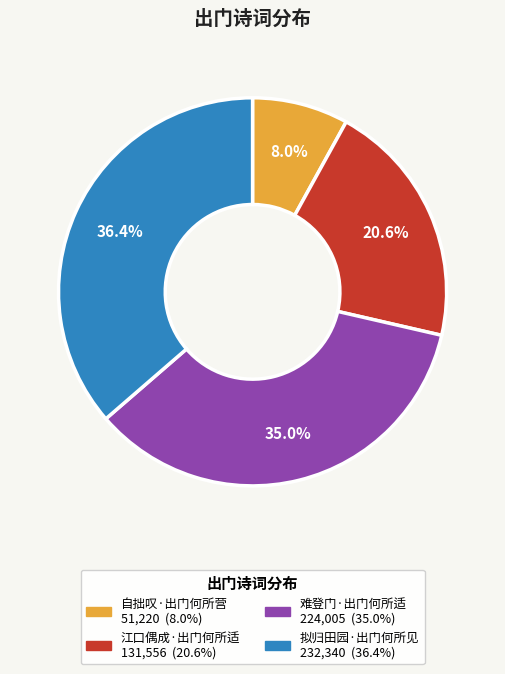

Which slice is the largest?

拟归田园·出门何所见